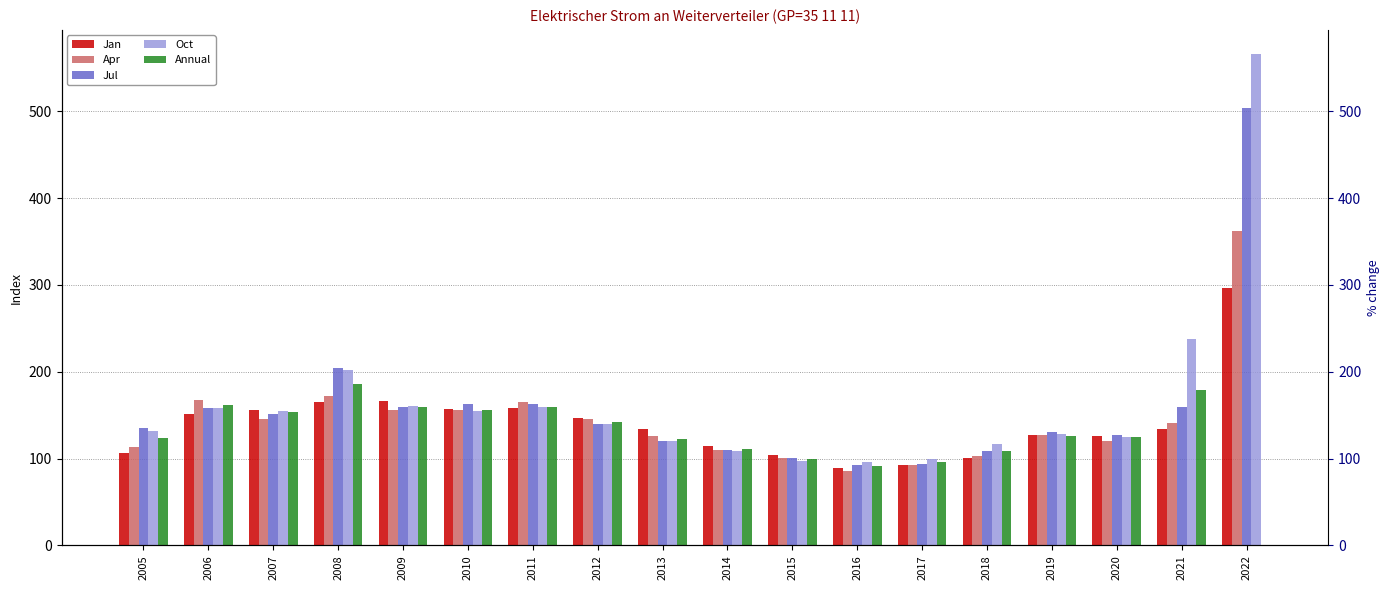

Which series has the widest spread of values?

Oct